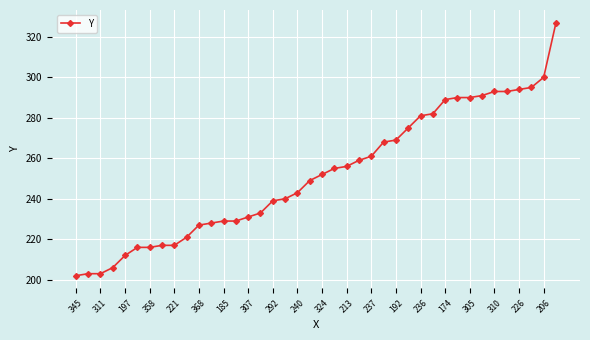

What is the sum of all values?

10081